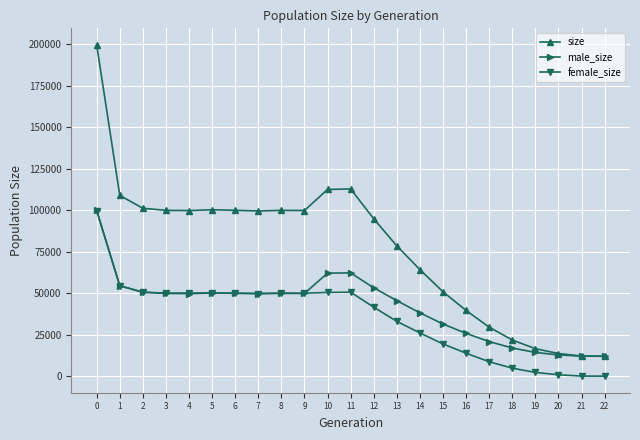

Which series has the widest spread of values?

size